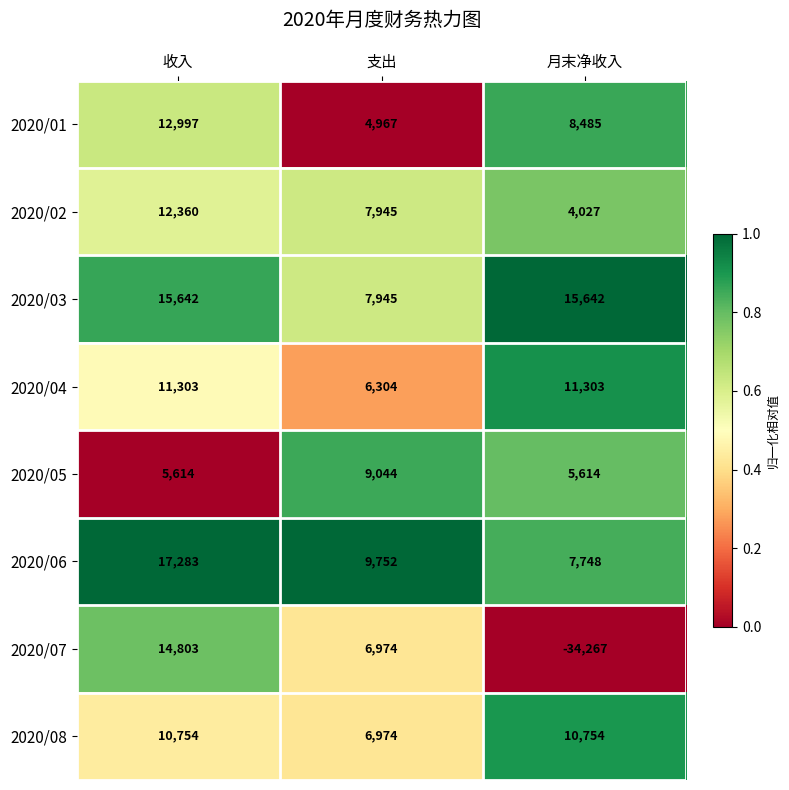

True or false: 2020/06 has a value of 17283 at 收入.

True